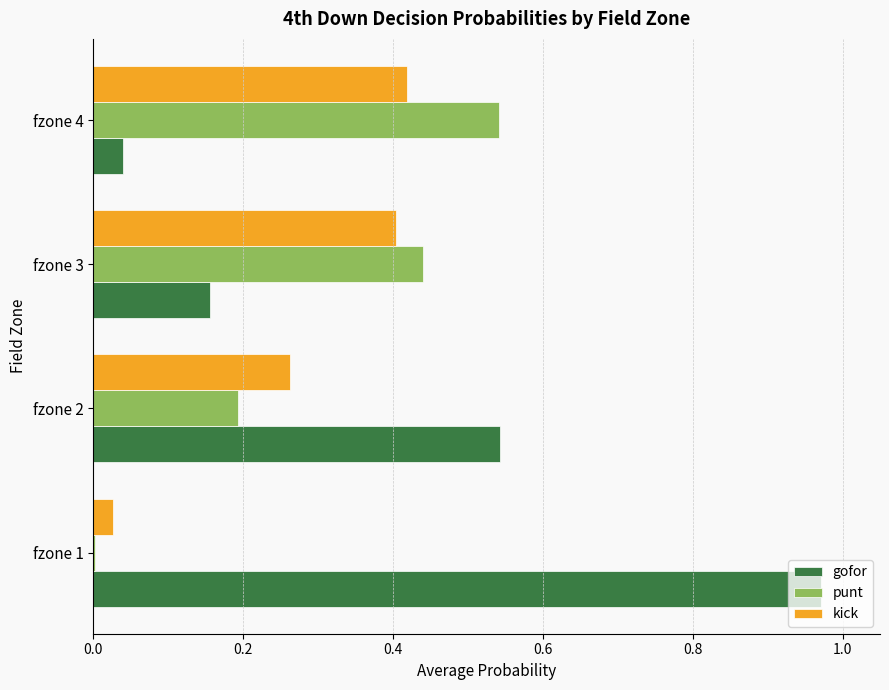

The punt series shows 0.4 at fzone 3. True or false?

True